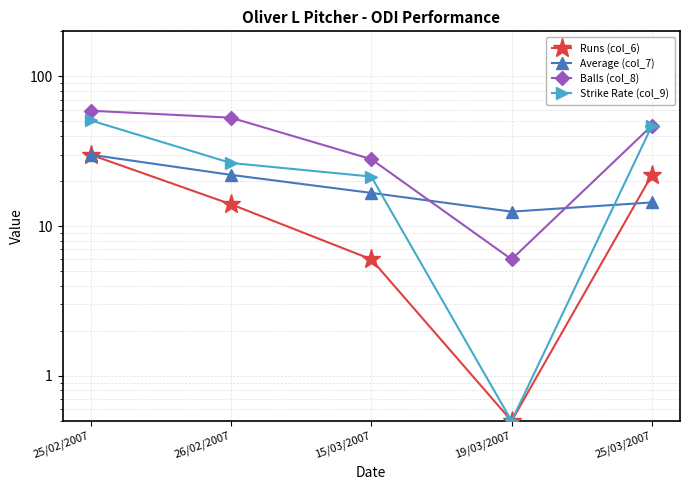

At which label does Balls (col_8) first exceed 47?

25/02/2007